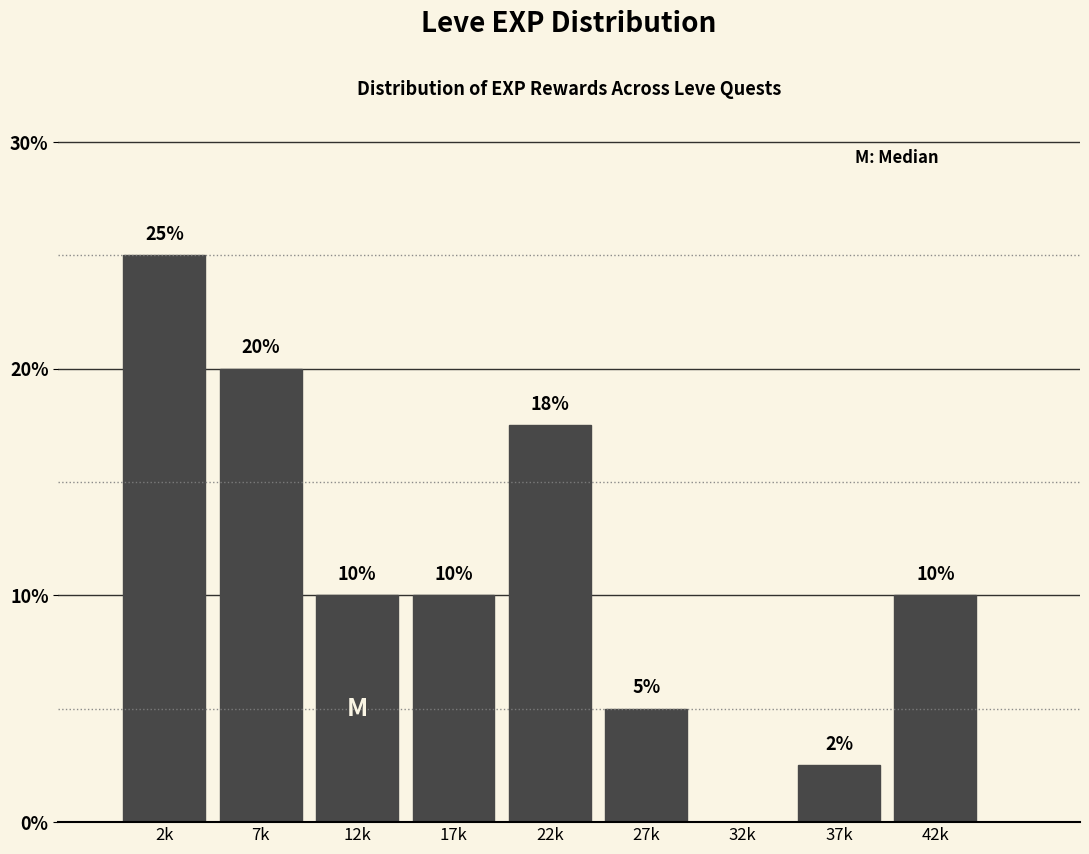

Approximately how many times larger is the value at 27k compared to 22k?

0.3